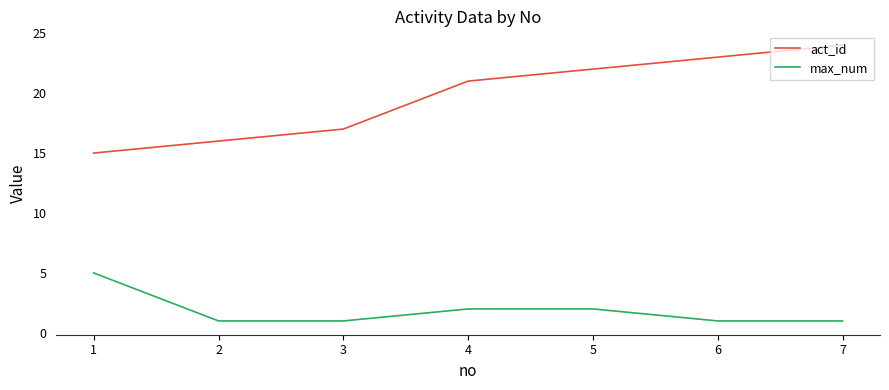

What are all the series names shown in the legend?

act_id, max_num